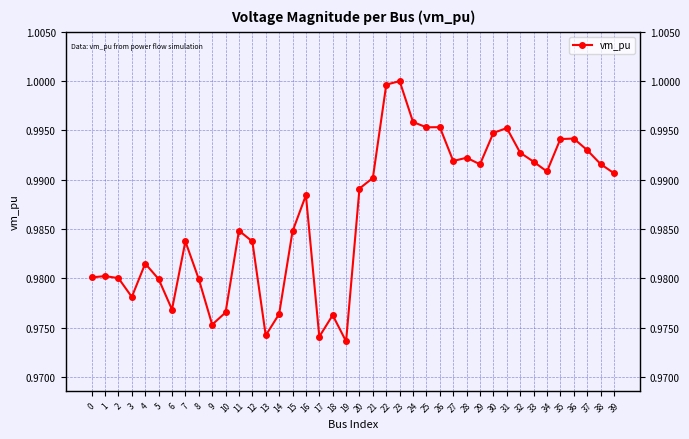

What is the smallest value displayed?

1.0